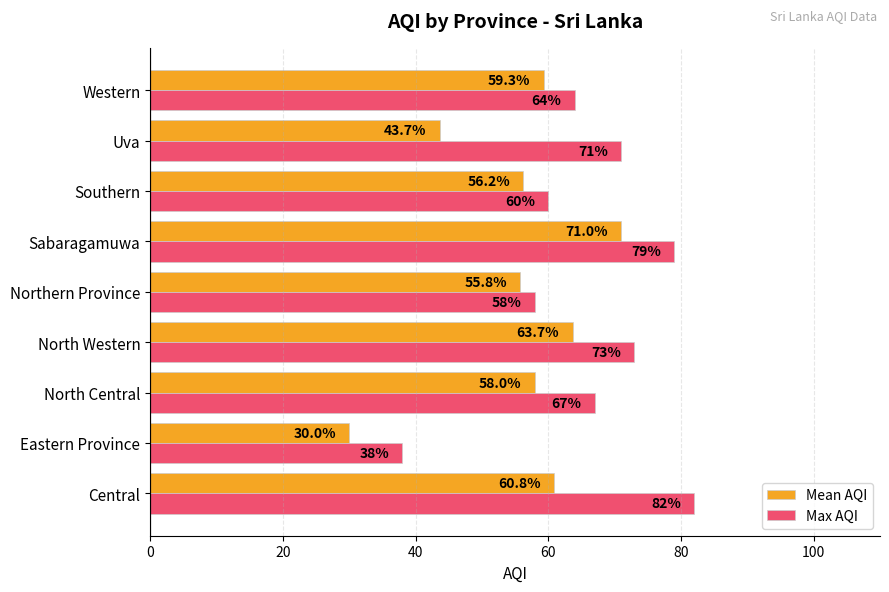

Rank the categories by Max AQI value from lowest to highest.

Eastern Province, Northern Province, Southern, Western, North Central, Uva, North Western, Sabaragamuwa, Central